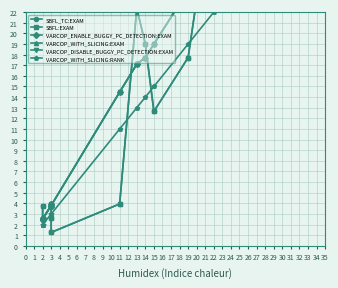

Is it true that SBFL:EXAM equals 5.3 at 15?

False